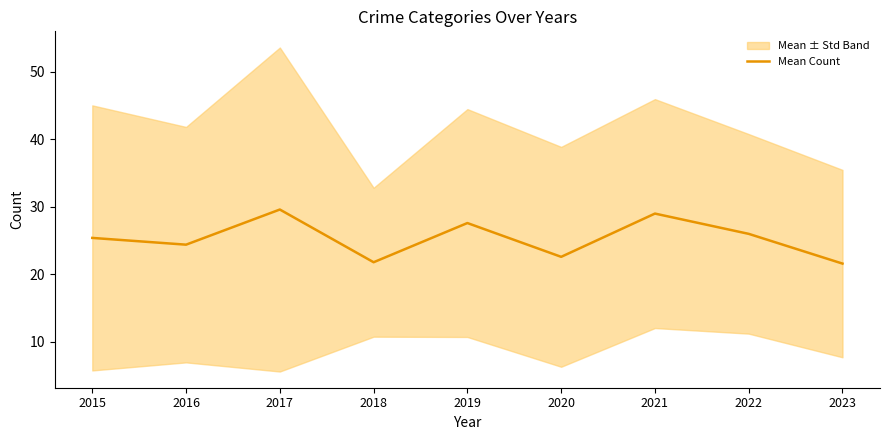

What is the smallest value displayed?

21.6